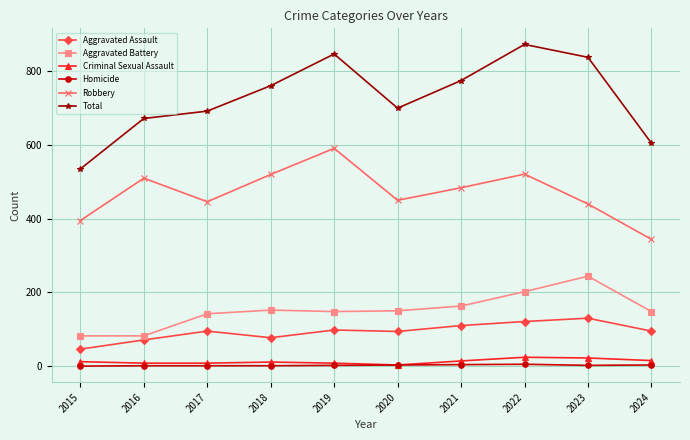

What are all the series names shown in the legend?

Aggravated Assault, Aggravated Battery, Criminal Sexual Assault, Homicide, Robbery, Total